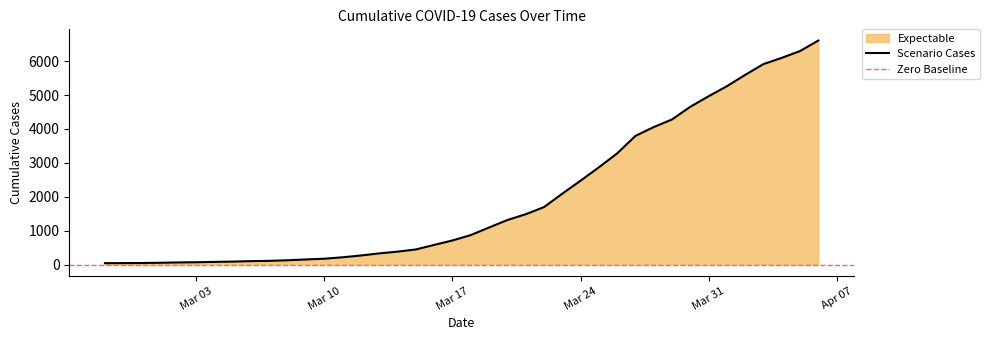

How many lines are shown in the chart?

1